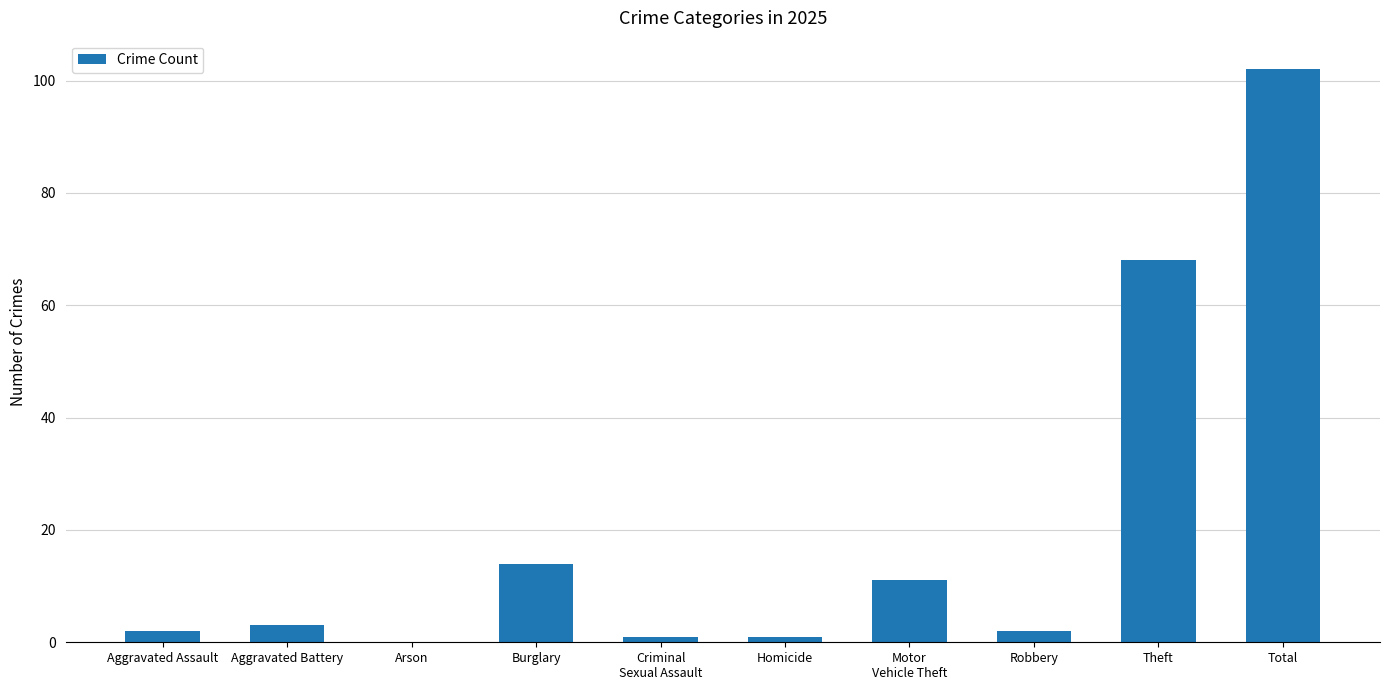

Reading left to right, extract all data points from this chart.

2	3	0	14	1	1	11	2	68	102